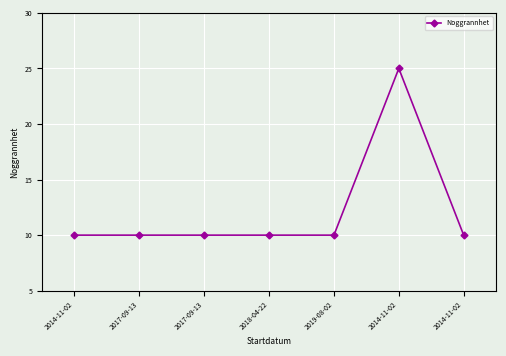

Reading left to right, transcribe all the data shown in this chart.

2014-11-02=10	2017-09-13=10	2017-09-13=10	2018-04-22=10	2019-08-02=10	2014-11-02=25	2014-11-02=10